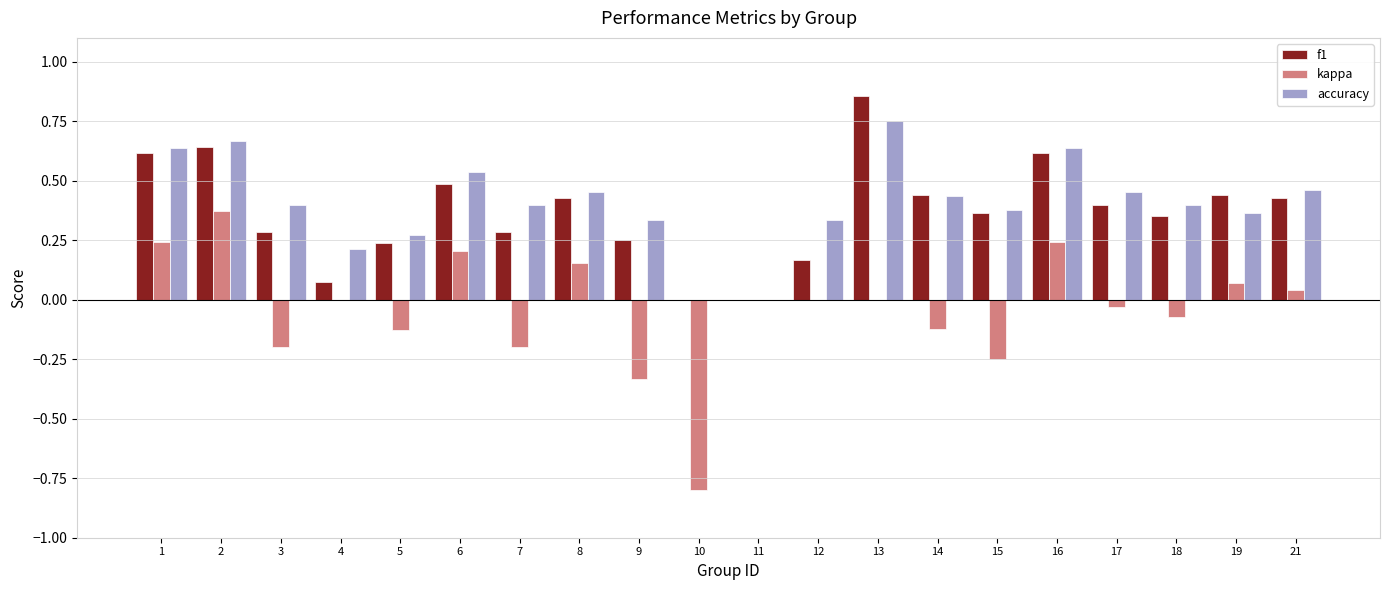

Does the chart contain stacked bars?

No